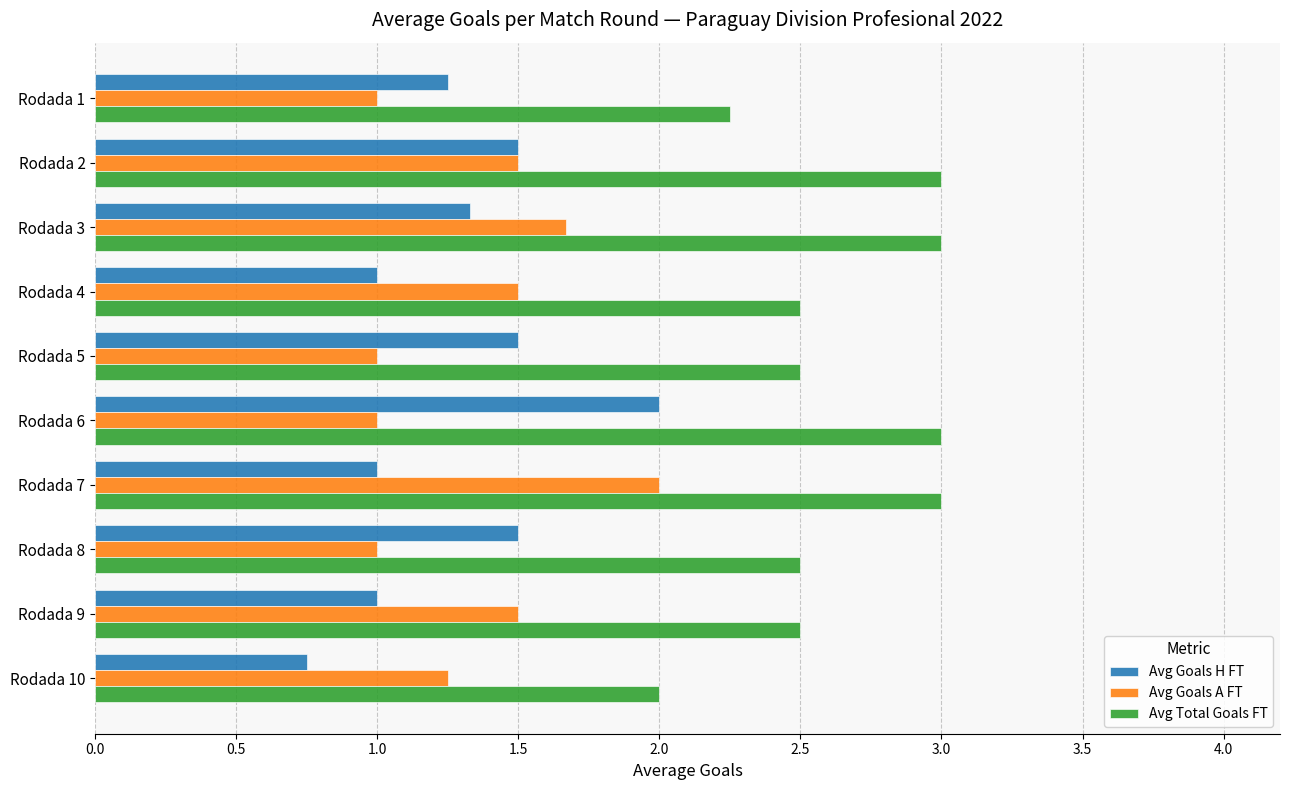

Rank the series at Rodada 1 from lowest to highest value.

Avg Goals A FT, Avg Goals H FT, Avg Total Goals FT